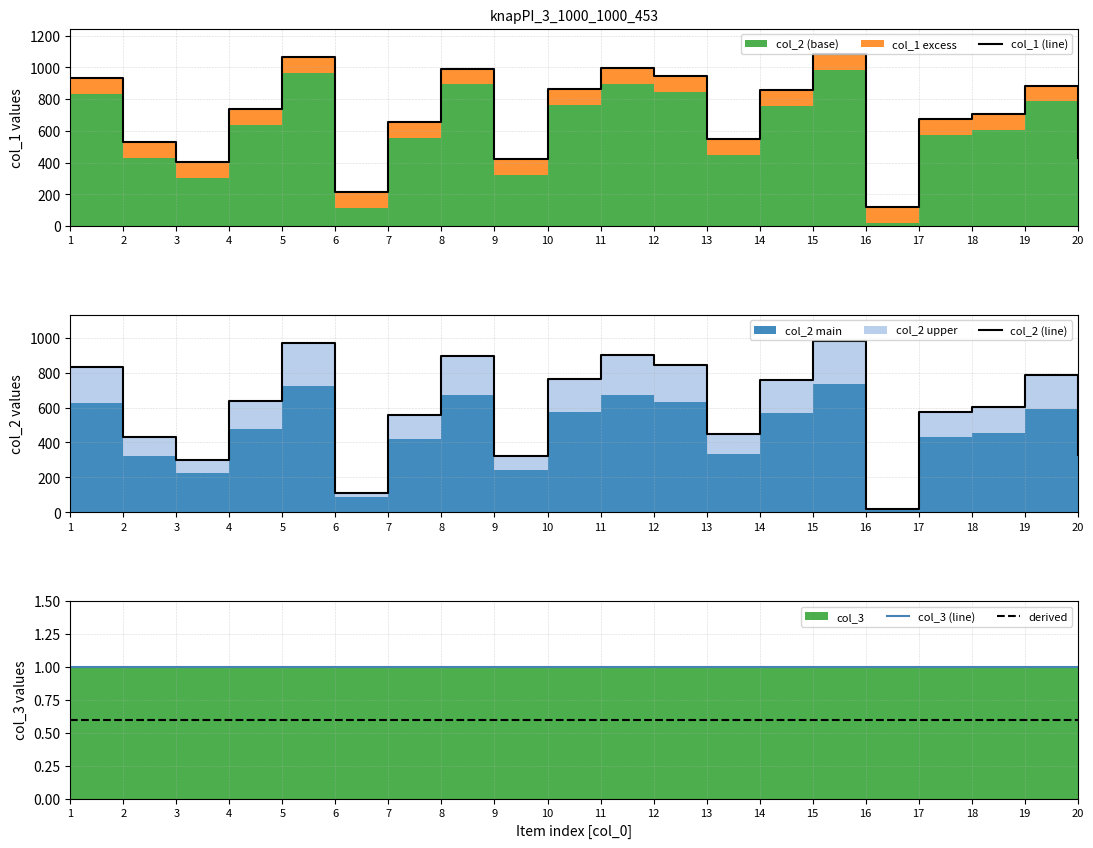

What is the average value of the col_2 (line) series?

603.3